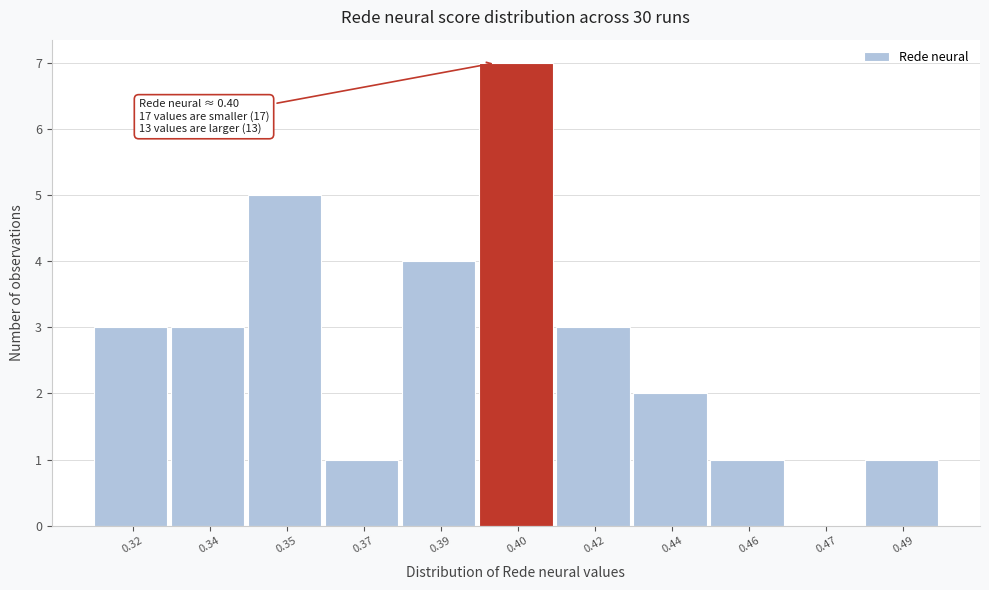

Reading left to right, list all the values displayed in this chart.

0.32=3	0.34=3	0.35=5	0.37=1	0.39=4	0.40=7	0.42=3	0.44=2	0.46=1	0.47=0	0.49=1